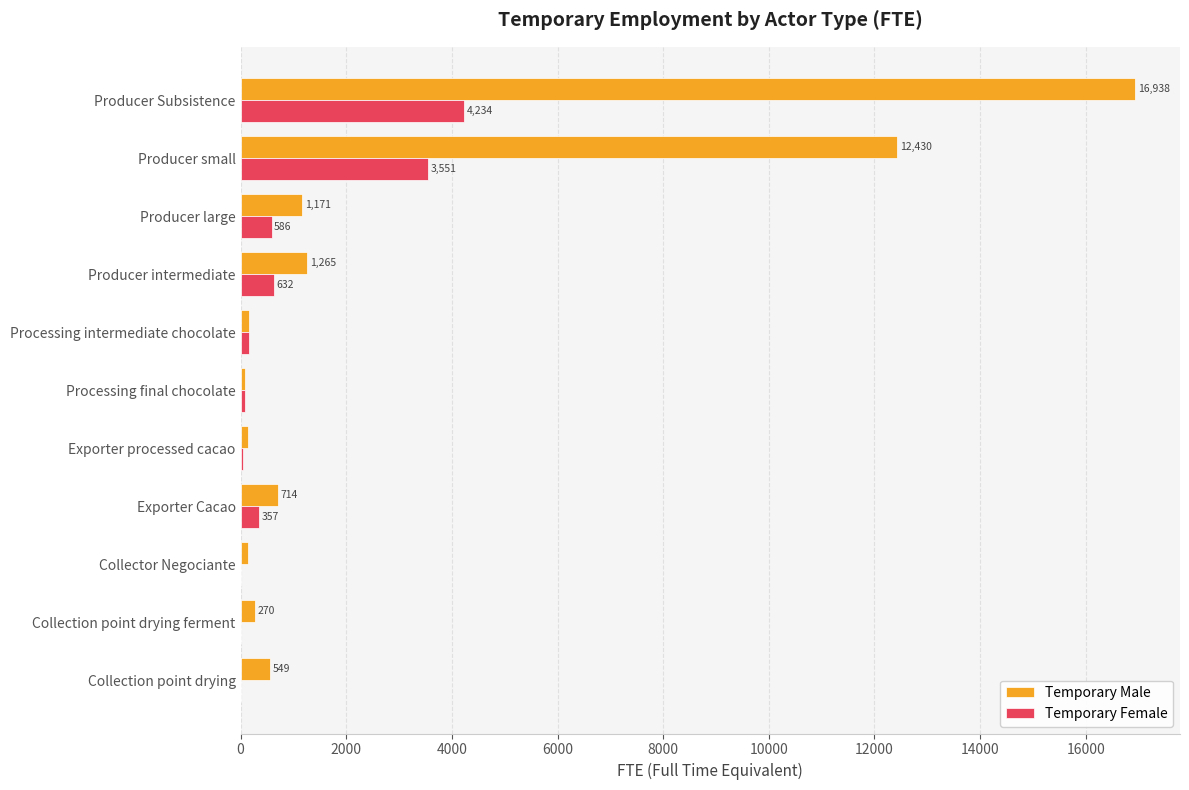

At which category is the sum across all series the highest?

Producer Subsistence